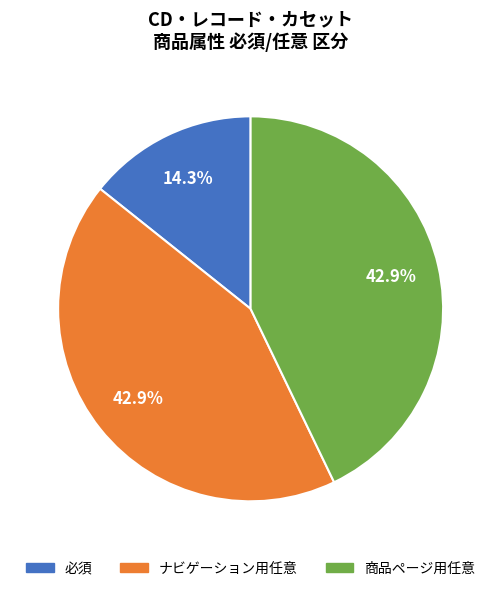

Does 商品ページ用任意 represent more than half of the total?

No